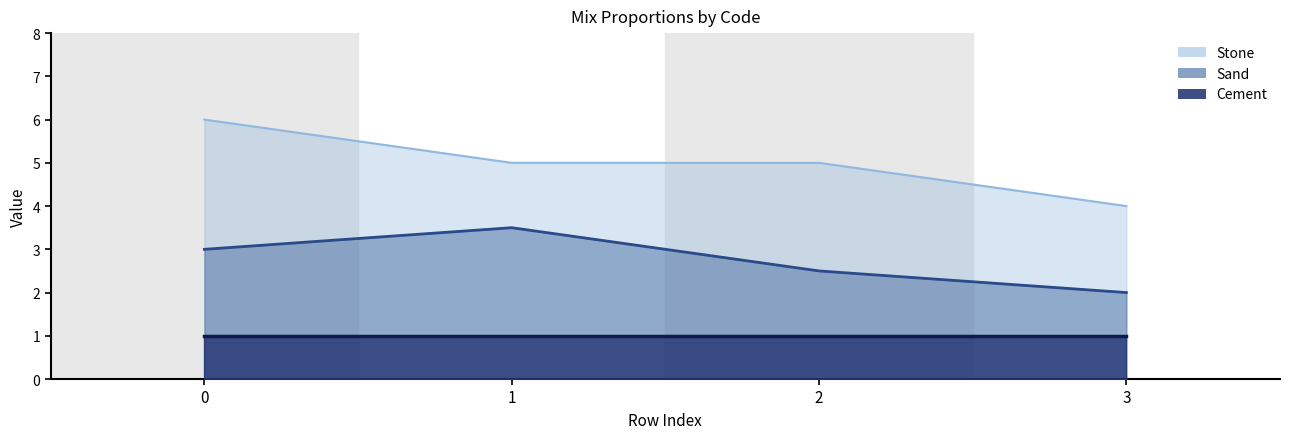

Which series changed the most between 1 and 2?

Sand